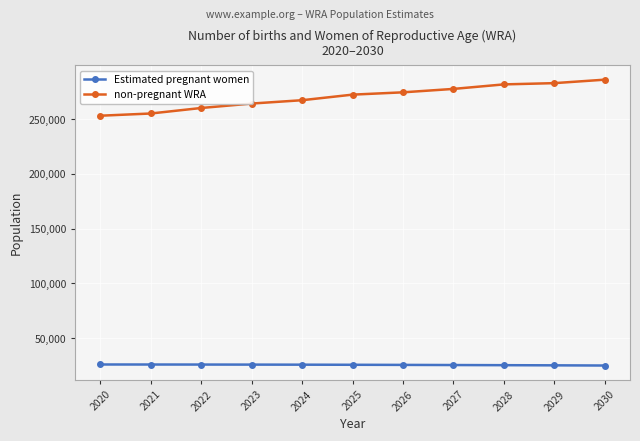

True or false: Estimated pregnant women and non-pregnant WRA cross at least once.

False